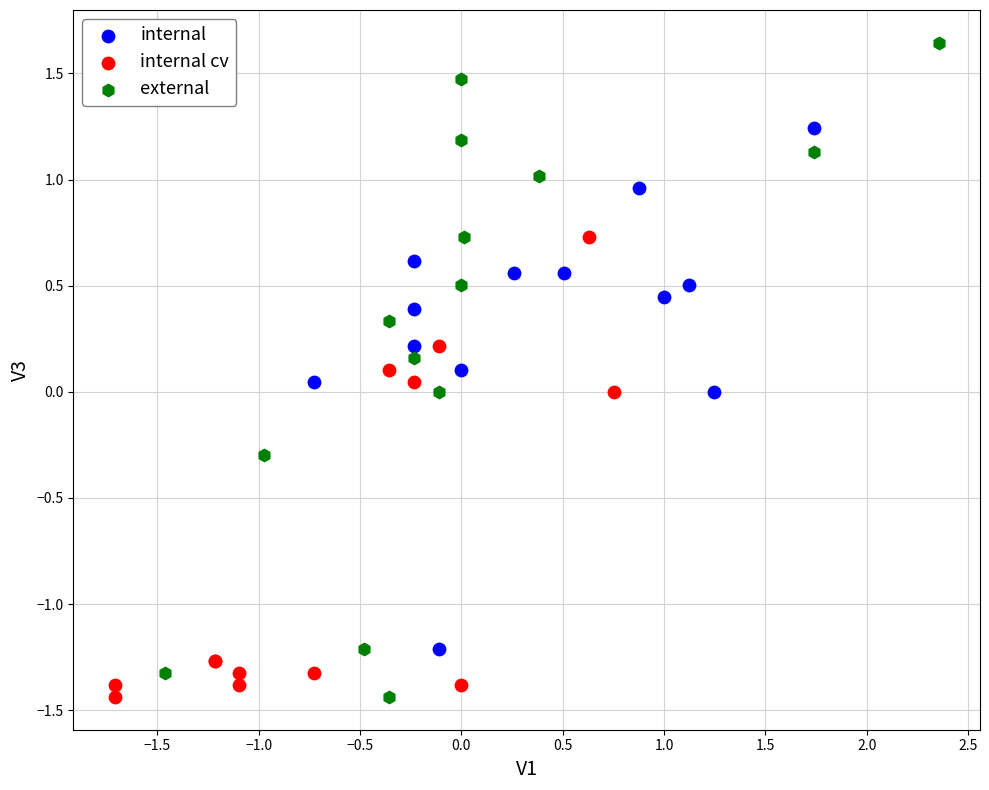

Which series reaches the maximum Y coordinate?

external